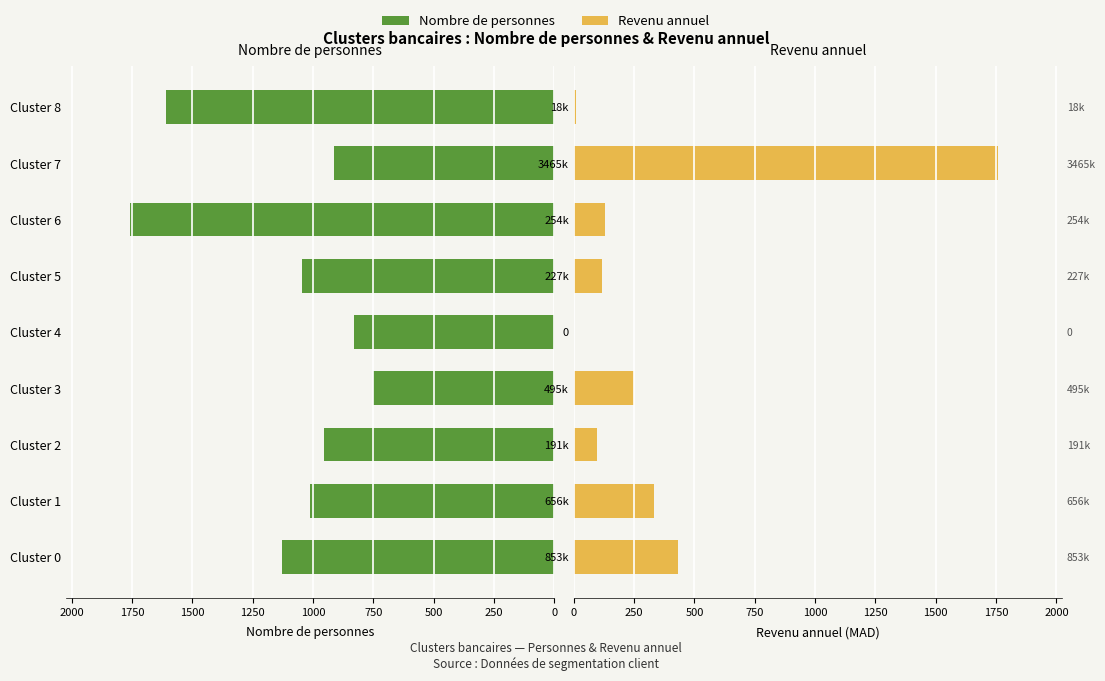

How many bars are there in total?

18